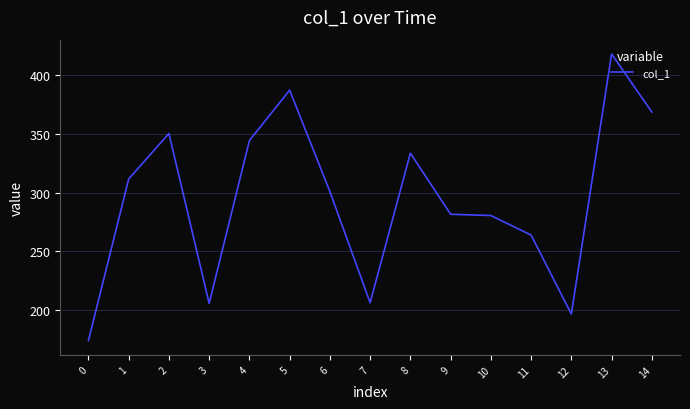

Is it true that the value at 4 is 123.5?

False